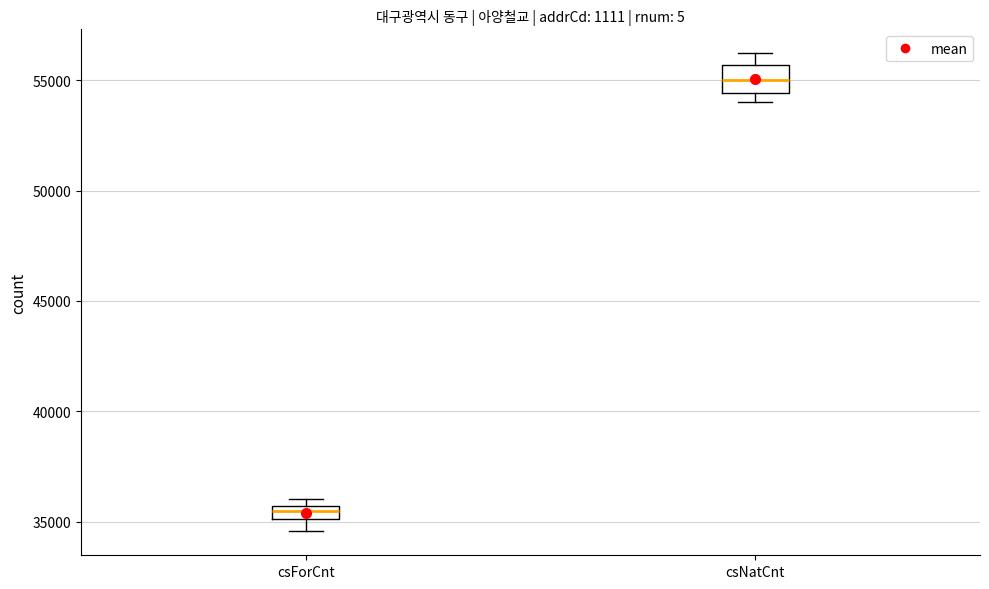

Comparing the boxes themselves (not the whiskers), which one is the tallest?

csNatCnt